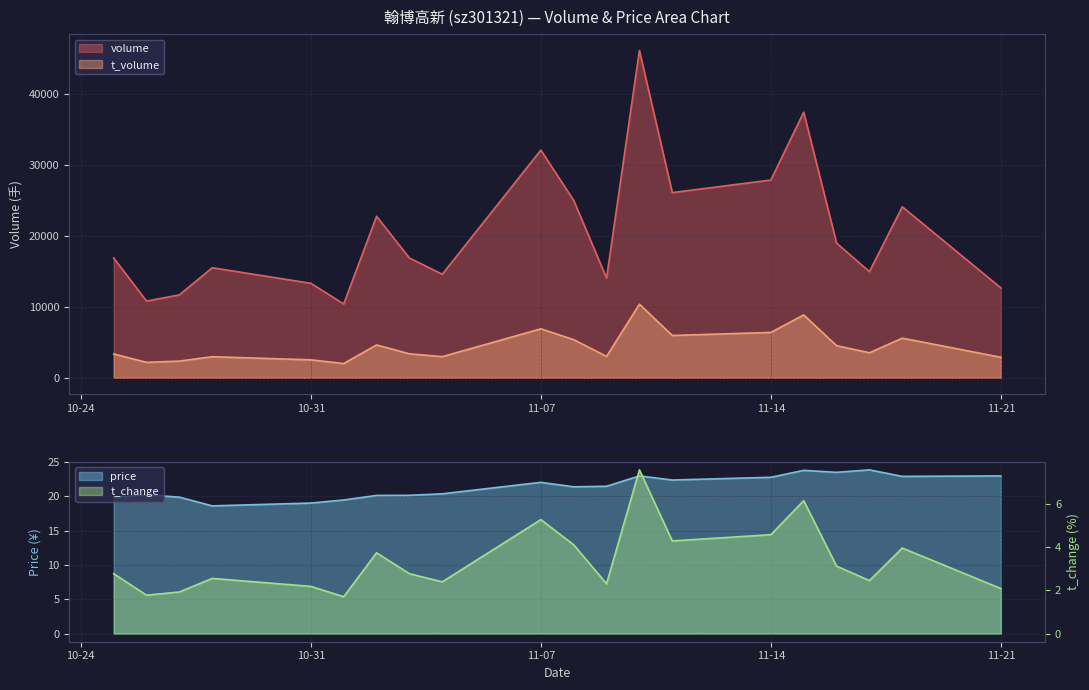

What is the total value across all series at 2022-11-16?

23513.6